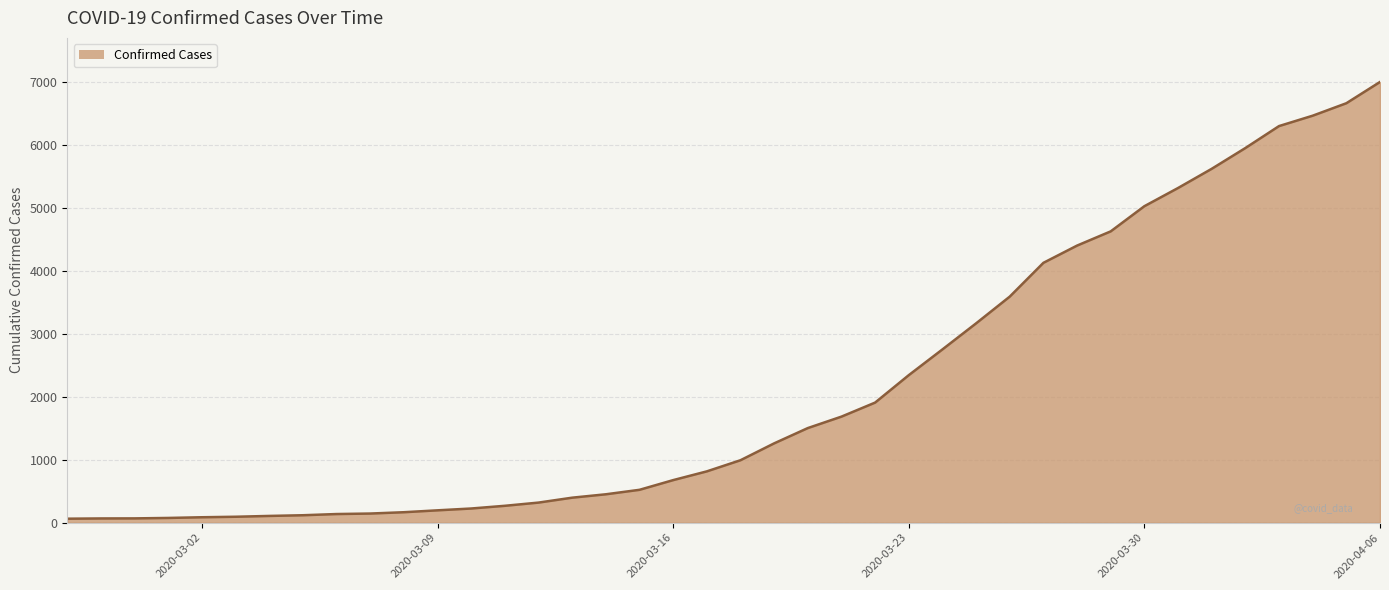

What is the difference between the maximum and minimum values?

6940